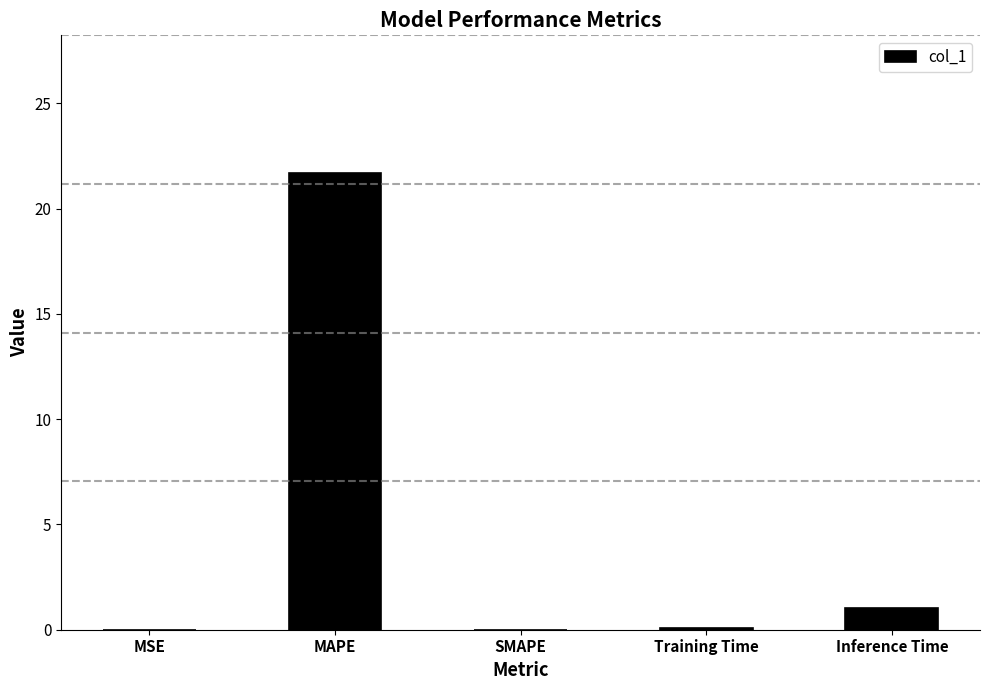

How many series are shown in this chart?

1